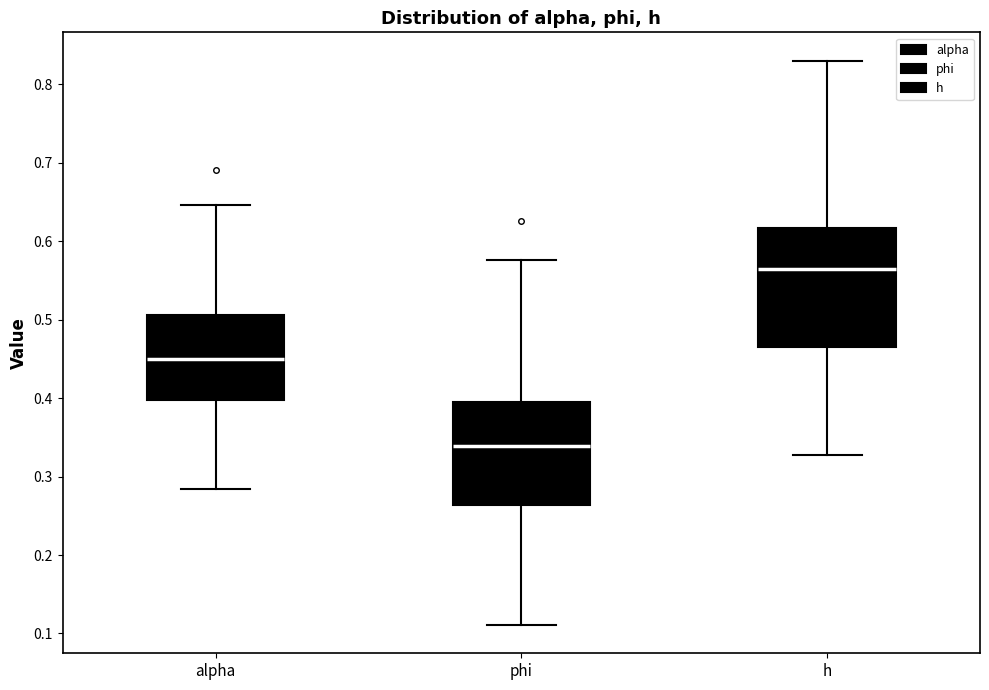

Reading left to right, read every box against the y-axis: the position of its median line, the range the box covers, and the ends of its whiskers. The values are not printed on the chart, so give them approximately, as read against the axis.

alpha: median 0.45, box 0.40 to 0.51, whiskers 0.28 to 0.65
phi: median 0.34, box 0.26 to 0.40, whiskers 0.11 to 0.58
h: median 0.57, box 0.47 to 0.62, whiskers 0.33 to 0.83